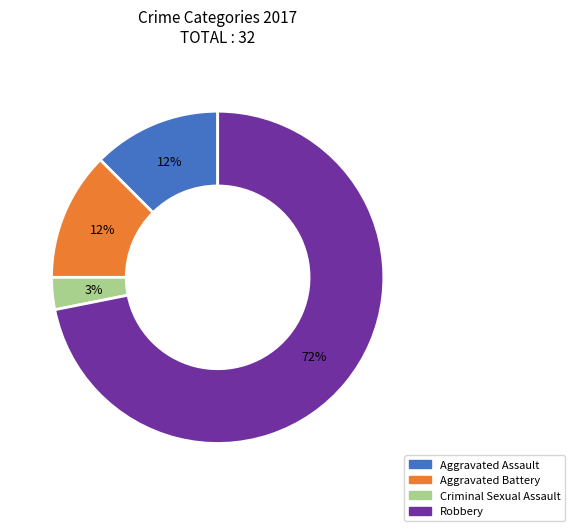

How many slices are in this pie chart?

4